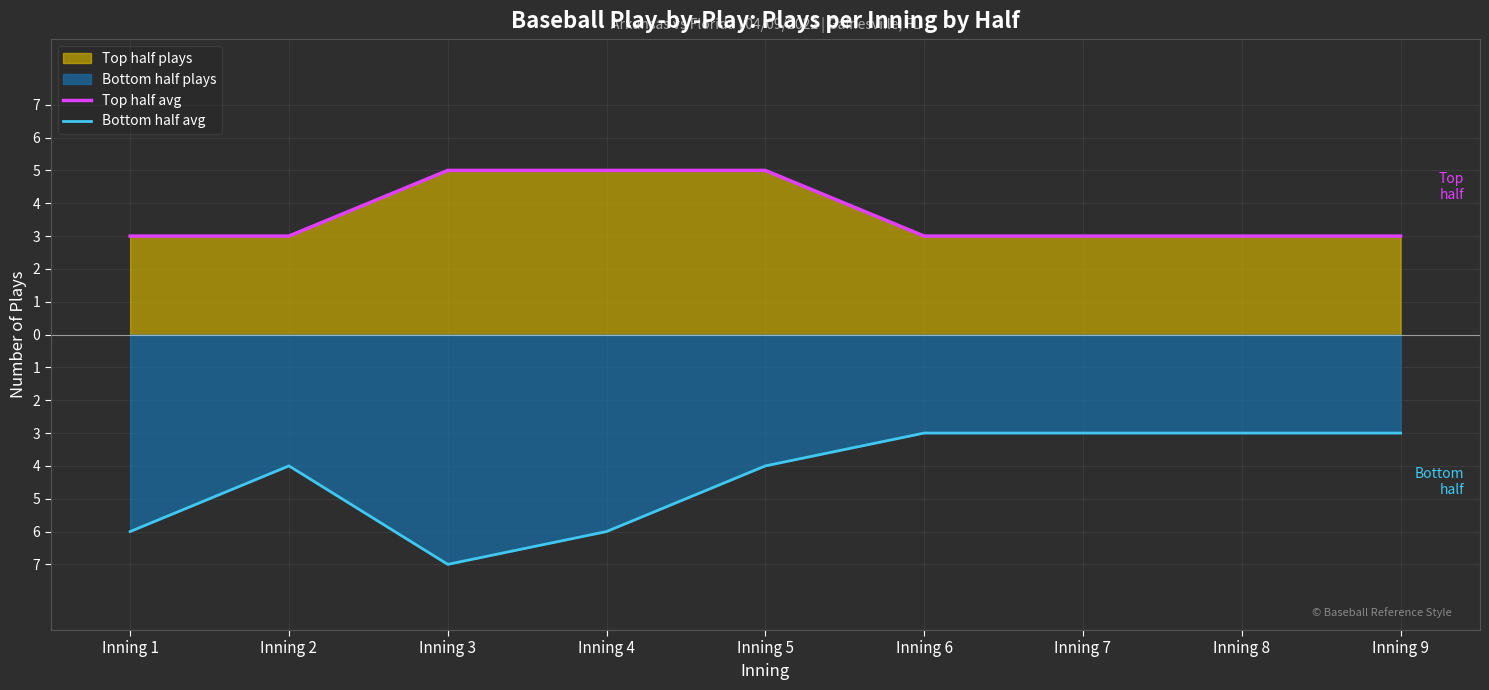

Which series has the largest range (max minus min)?

Bottom half avg